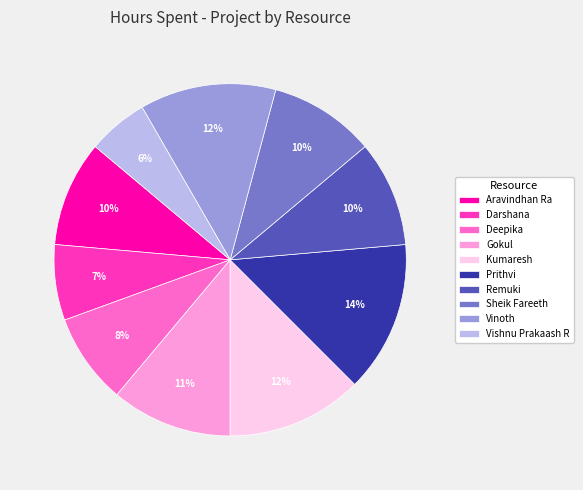

To the nearest percent, what is the difference between the largest and smallest slice percentages?

8%